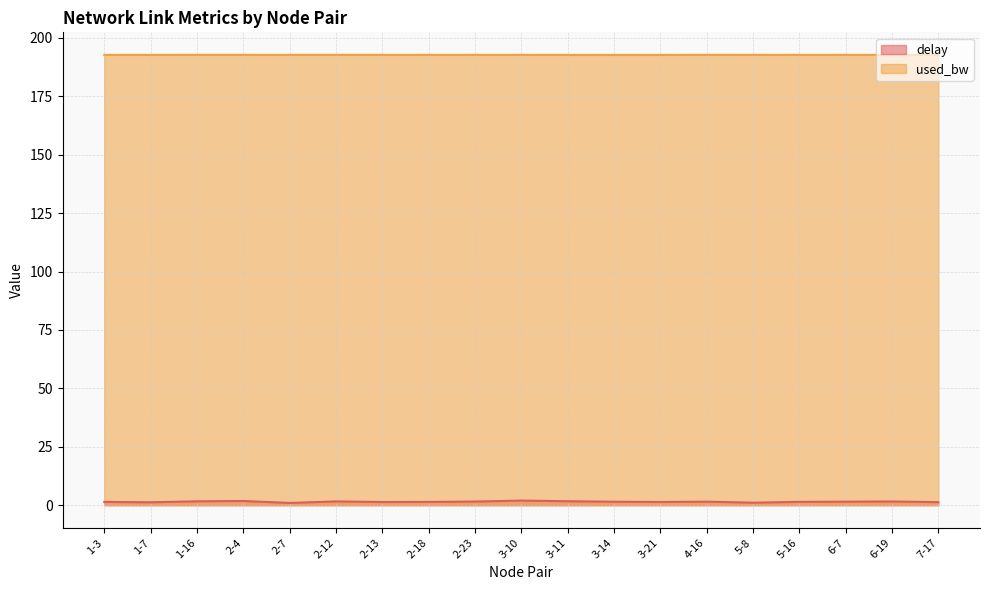

What is the maximum value shown in the chart?

192.7